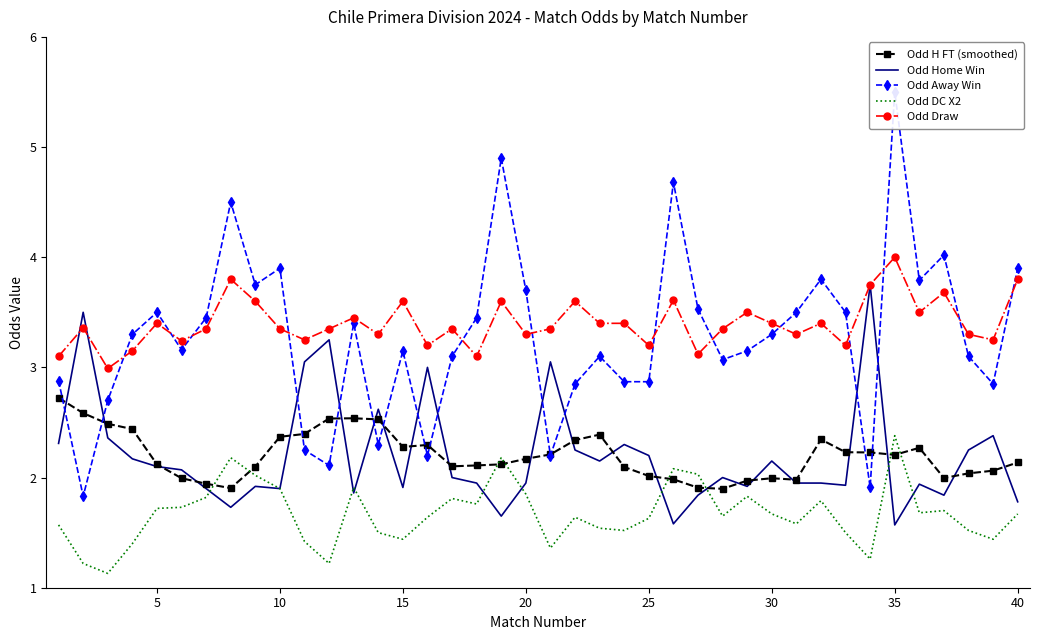

What is the maximum value for Odd H FT (smoothed)?

2.7